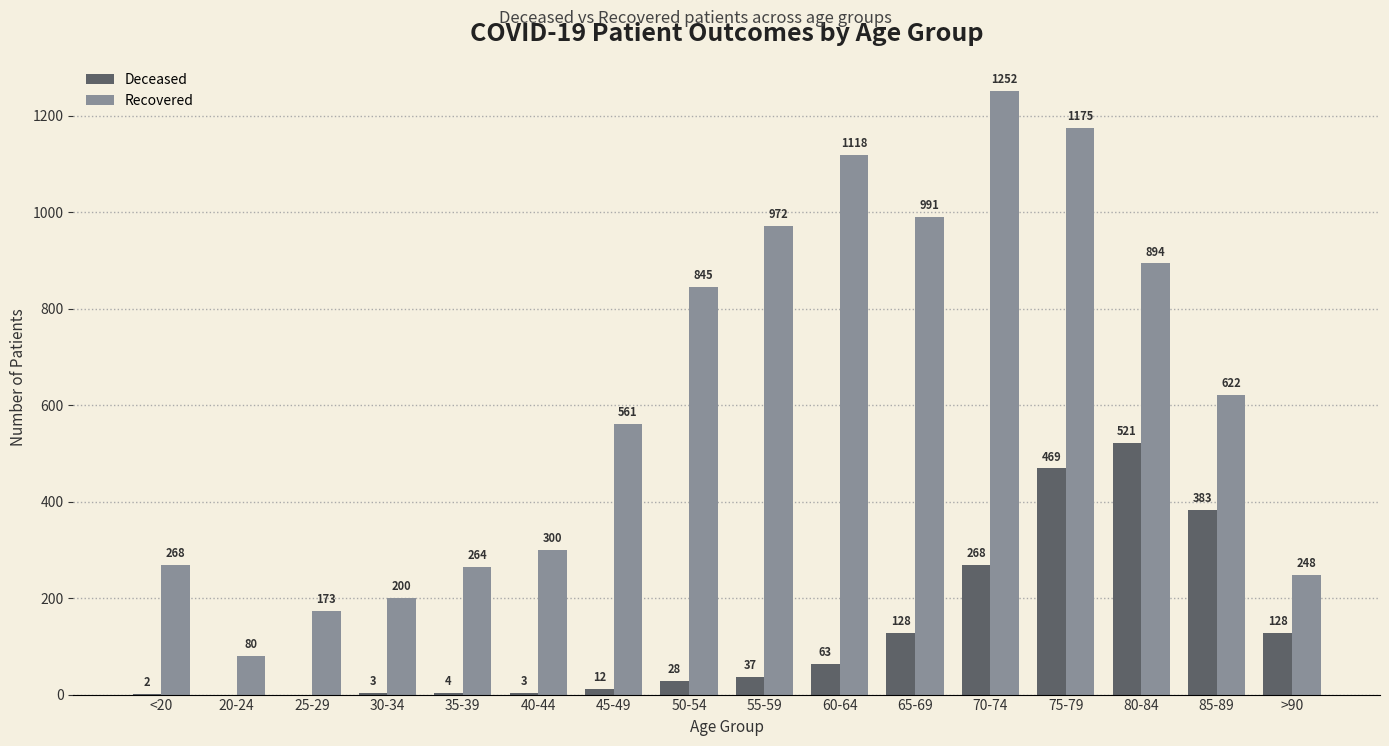

What is the maximum value shown in the chart?

1252